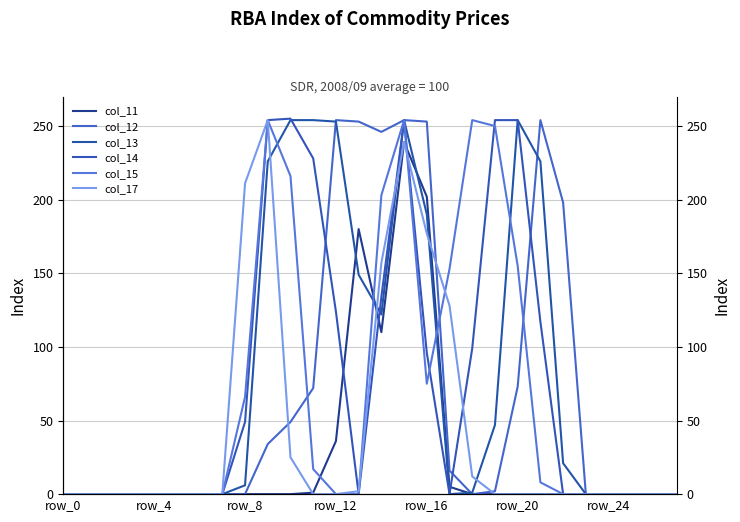

True or false: col_15 has more than 0 interior local peaks.

True